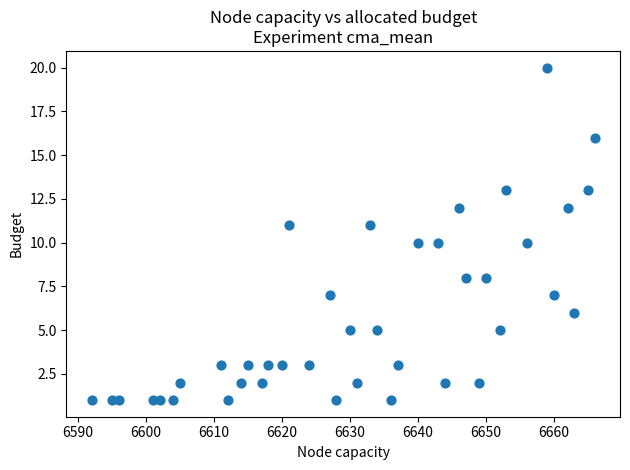

What is the range of Y values (max minus min)?

19